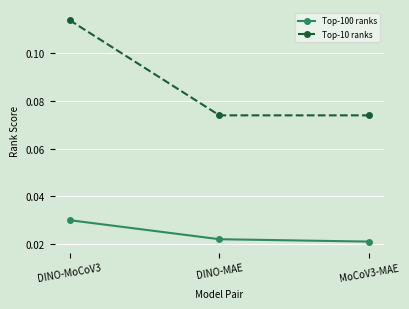

List the series in order of their peak value, lowest first.

Top-100 ranks, Top-10 ranks